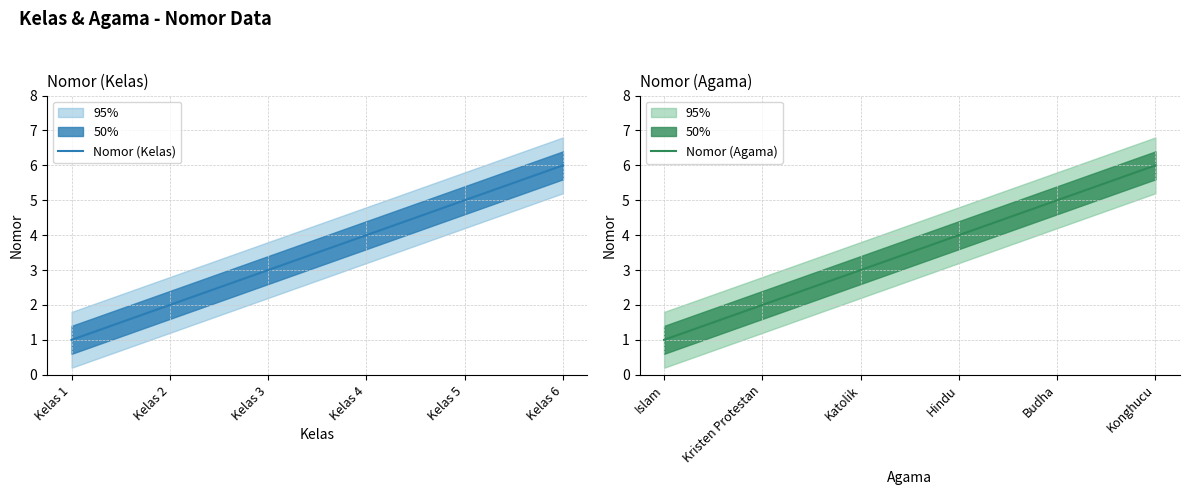

True or false: Nomor (Agama) and Nomor (Kelas) cross at least once.

False